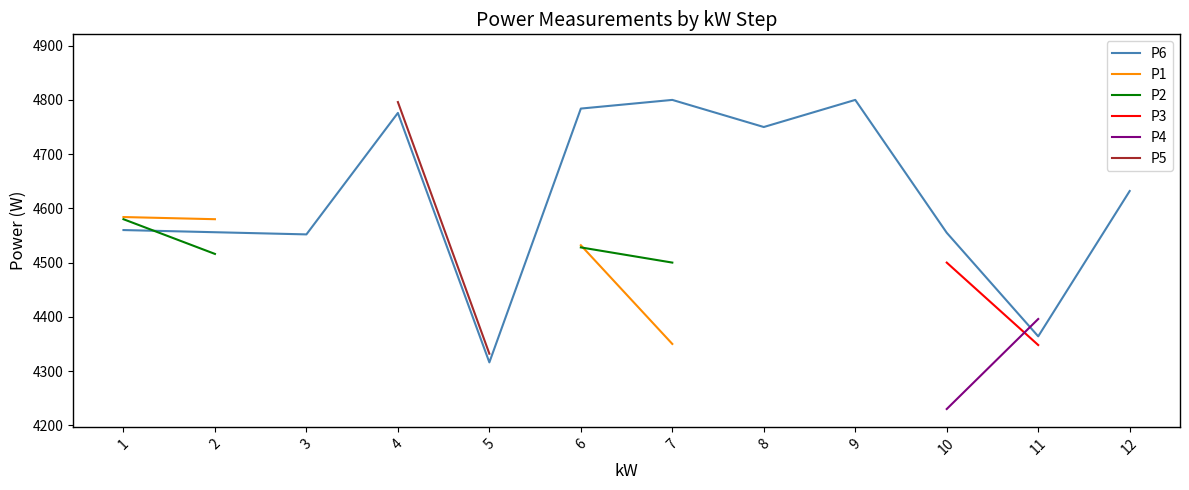

After their last crossing, which series has the higher values: P6 or P4?

P4